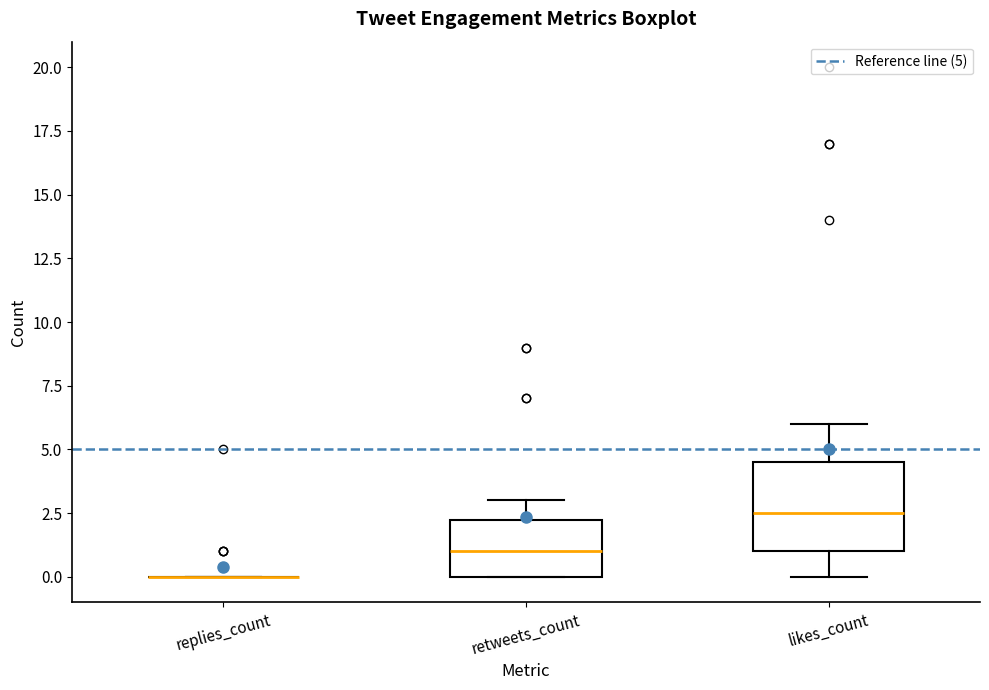

Reading left to right, transcribe this box plot: for each box, give where its median line is, the range the box spans, and where its two whiskers end, as read against the y-axis. The values are not printed on the chart, so give them approximately, as read against the axis.

replies_count: box collapsed to a line at 0.0, whiskers 0.0 to 0.0
retweets_count: median 1.0, box 0.0 to 2.5, whiskers 0.0 to 3.0
likes_count: median 2.5, box 1.0 to 4.5, whiskers 0.0 to 6.0